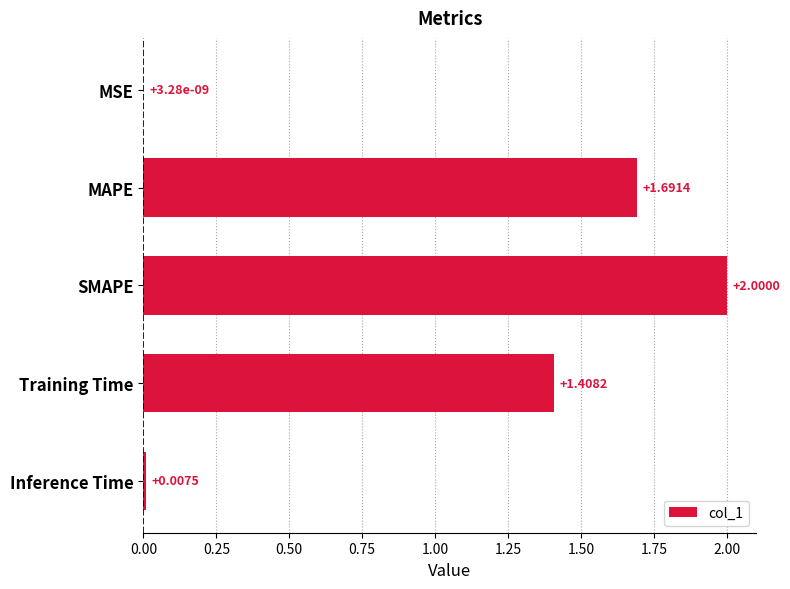

Where is the data nearest to the value 1?

Training Time